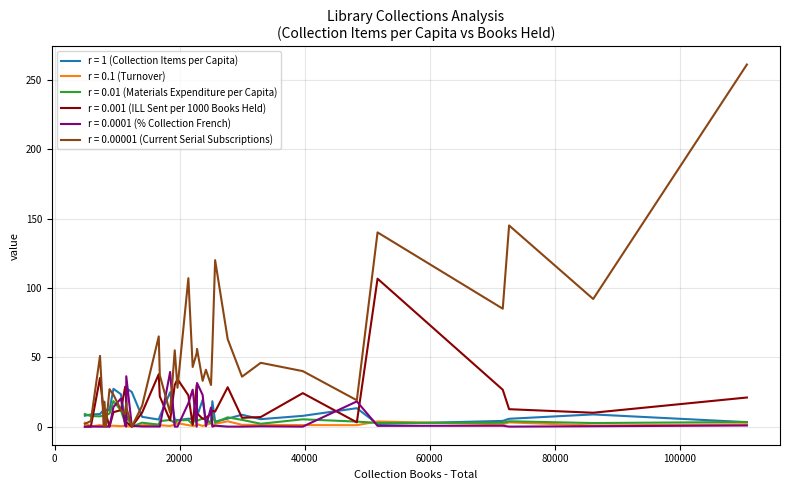

True or false: r = 0.001 (ILL Sent per 1000 Books Held) and r = 1 (Collection Items per Capita) cross at least once.

True